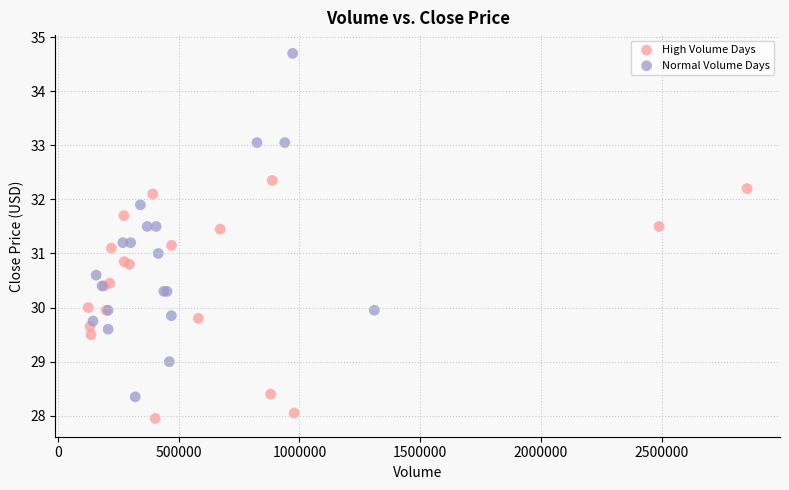

Which series contains the highest Y value?

Normal Volume Days